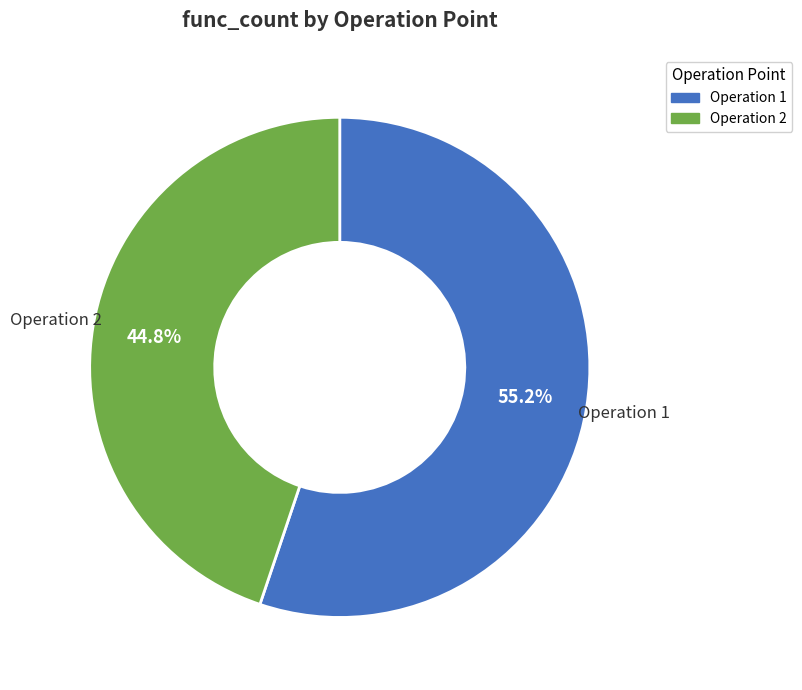

Between Operation 2 and Operation 1, which is larger?

Operation 1